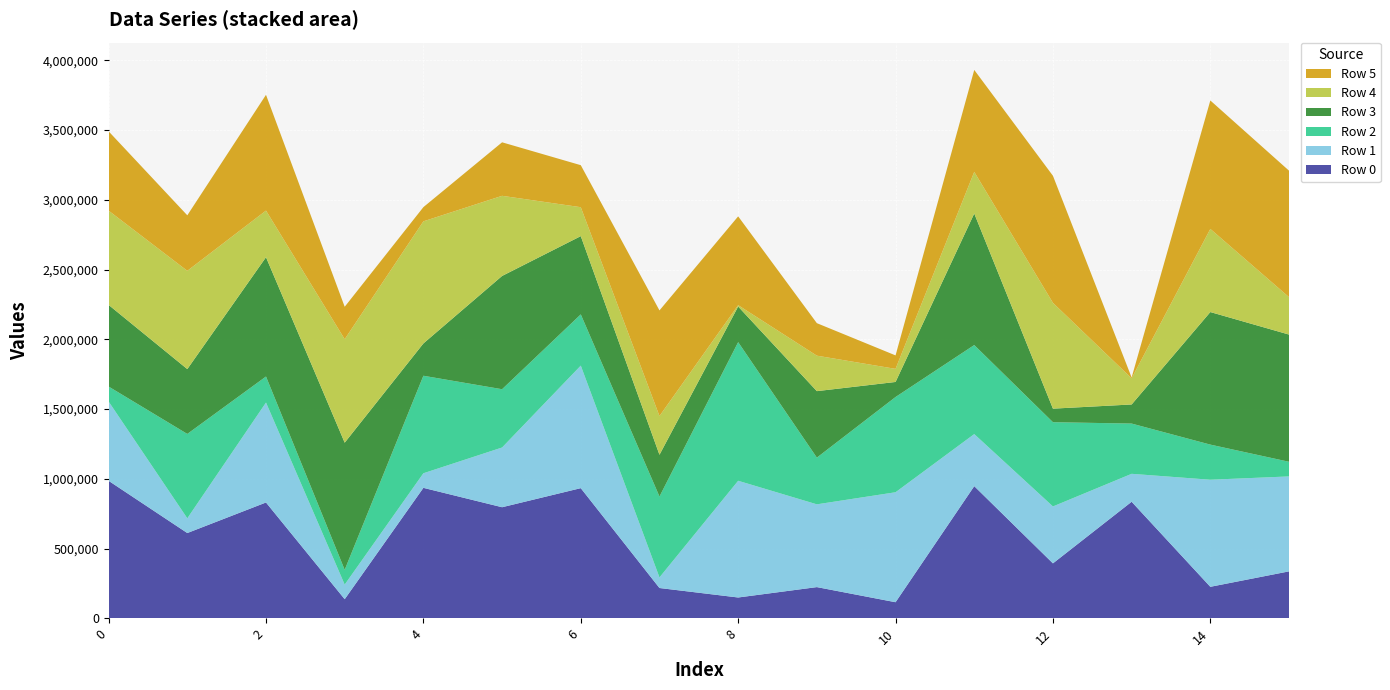

Reading left to right, transcribe all the data shown in this chart.

Row 0: 0=985646	1=611283	2=830315	3=136913	4=935256	5=796285	6=933085	7=217170	8=149176	9=223638	10=115270	11=947397	12=393817	13=835558	14=225790	15=336444
Row 1: 0=568553	1=105596	2=716560	3=104766	4=104525	5=428225	6=878548	7=75988	8=836726	9=593450	10=788409	11=373337	12=408150	13=200252	14=767655	15=680700
Row 2: 0=107276	1=604873	2=186528	3=105836	4=699022	5=417726	6=367159	7=579925	8=993826	9=334761	10=682760	11=638216	12=603871	13=360188	14=251711	15=104905
Row 3: 0=585189	1=464771	2=855290	3=911579	4=231650	5=812099	6=561033	7=299206	8=255365	9=476666	10=107872	11=942977	12=97127	13=136989	14=950387	15=912018
Row 4: 0=675914	1=704579	2=334233	3=741765	4=875319	5=574499	6=207364	7=277692	8=9737	9=254261	10=93907	11=298582	12=758550	13=187512	14=596020	15=268427
Row 5: 0=568583	1=397887	2=829938	3=232470	4=101831	5=383560	6=301223	7=757258	8=636727	9=233048	10=96510	11=730780	12=910832	13=5775	14=920723	15=906545